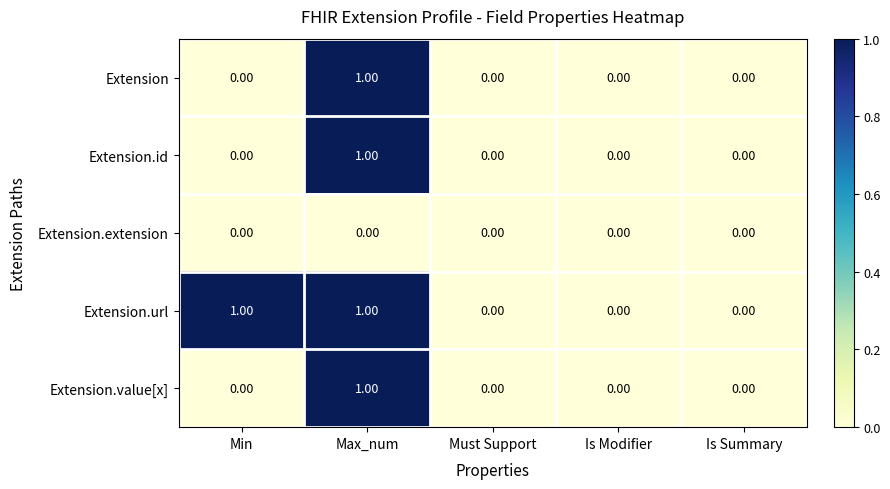

Which category has the highest value in the Extension.id series?

Max_num